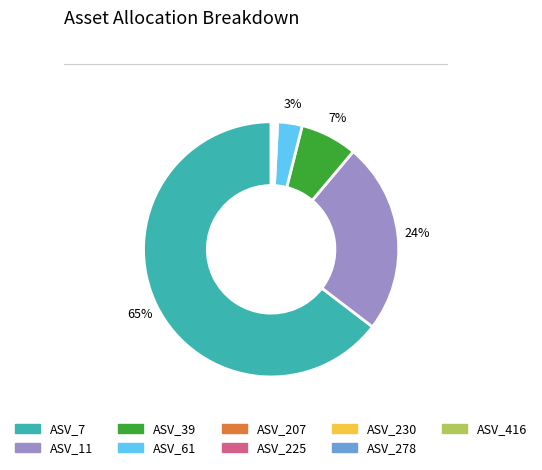

To the nearest percent, what is the average slice percentage?

11%